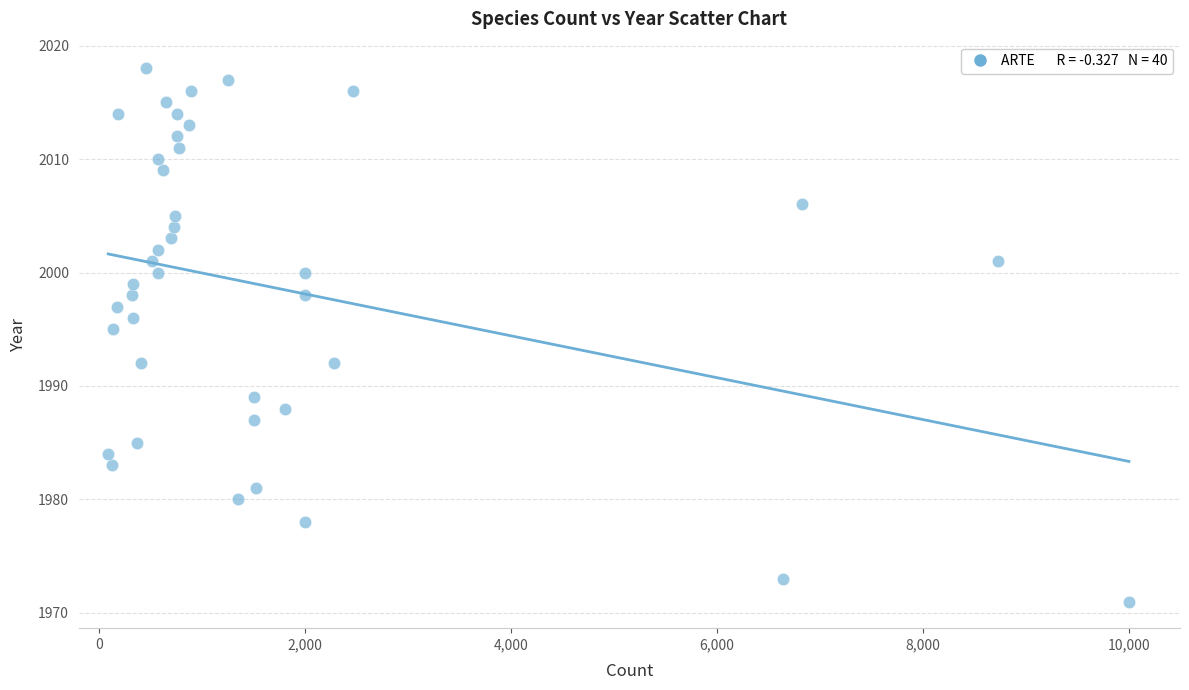

What Y value in the scatter plot is closest to 1994?

1995